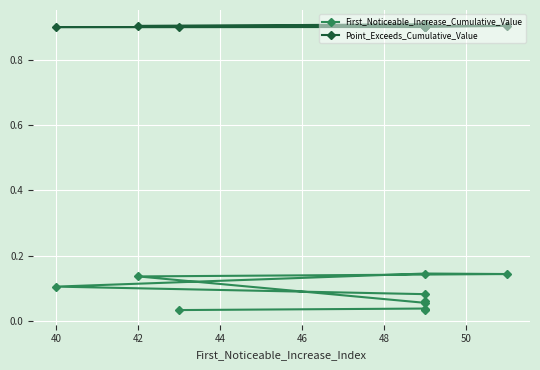

Is it true that Point_Exceeds_Cumulative_Value equals 0.2 at 38?

False